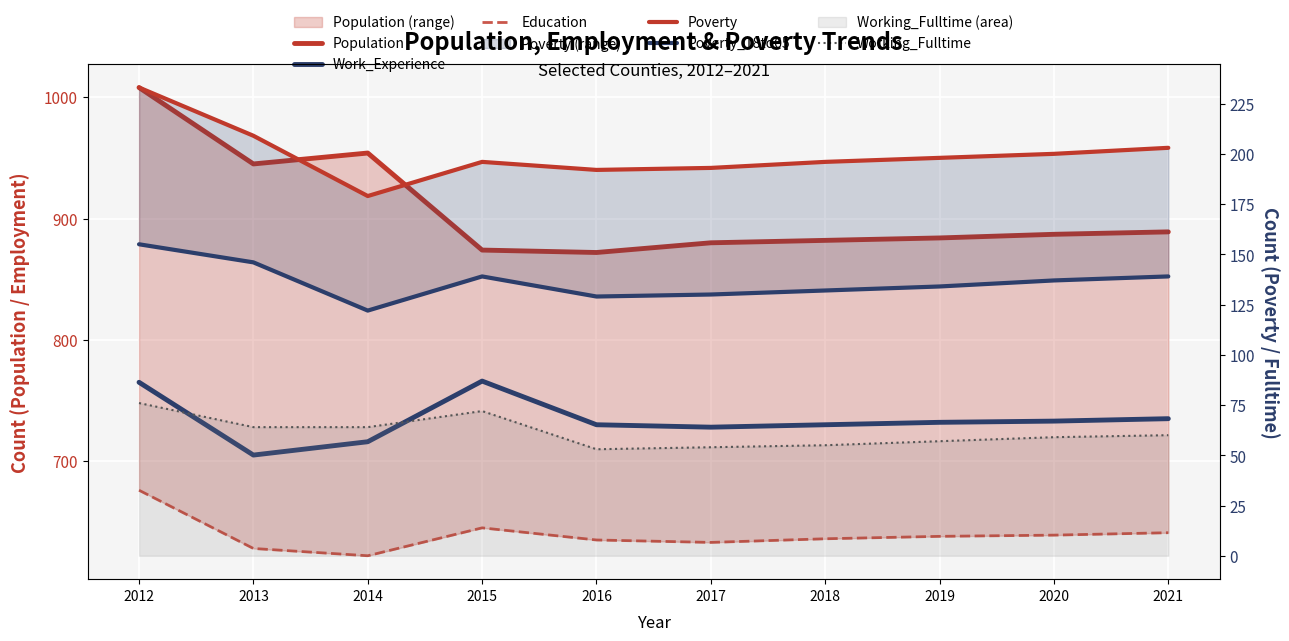

Which series has the largest total across all categories?

Population